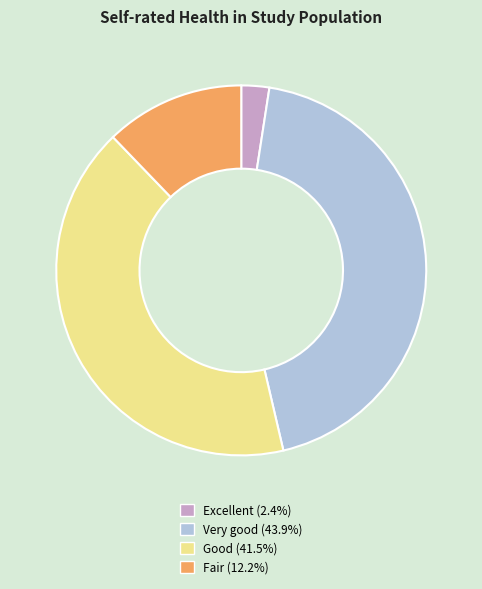

How many segments does this pie chart have?

4